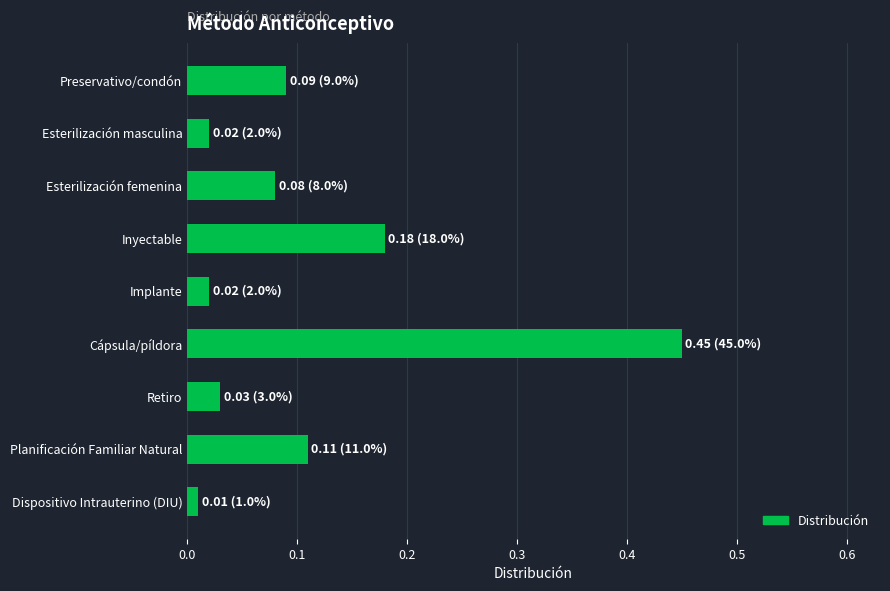

Which label corresponds to the largest value in the chart?

Cápsula/píldora